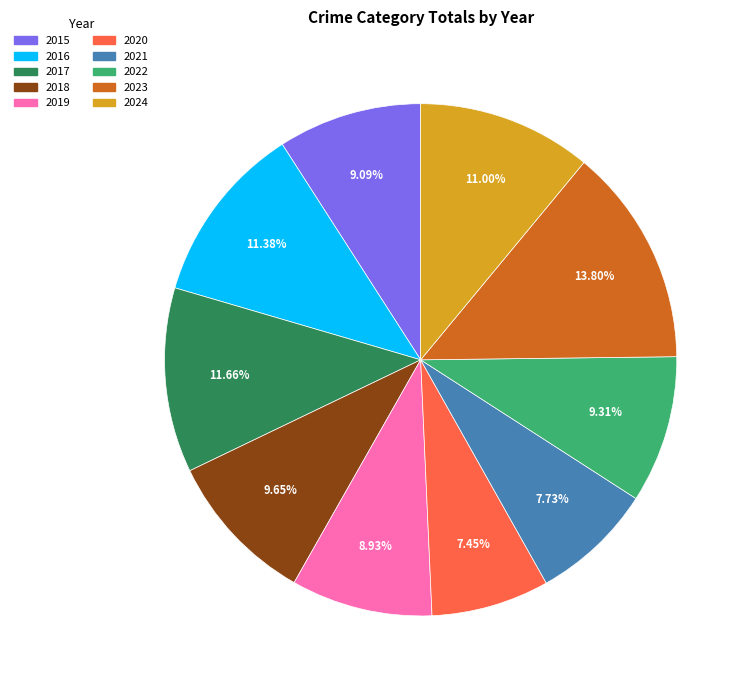

Is it true that 2024 is 11% of the pie?

True